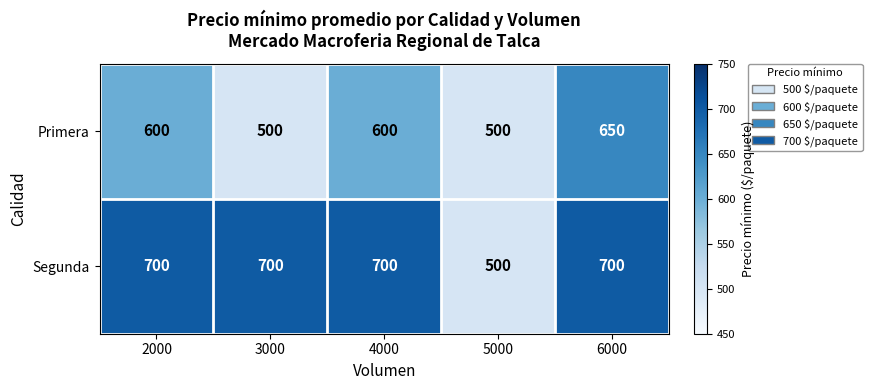

At which label does Segunda reach its minimum?

5000